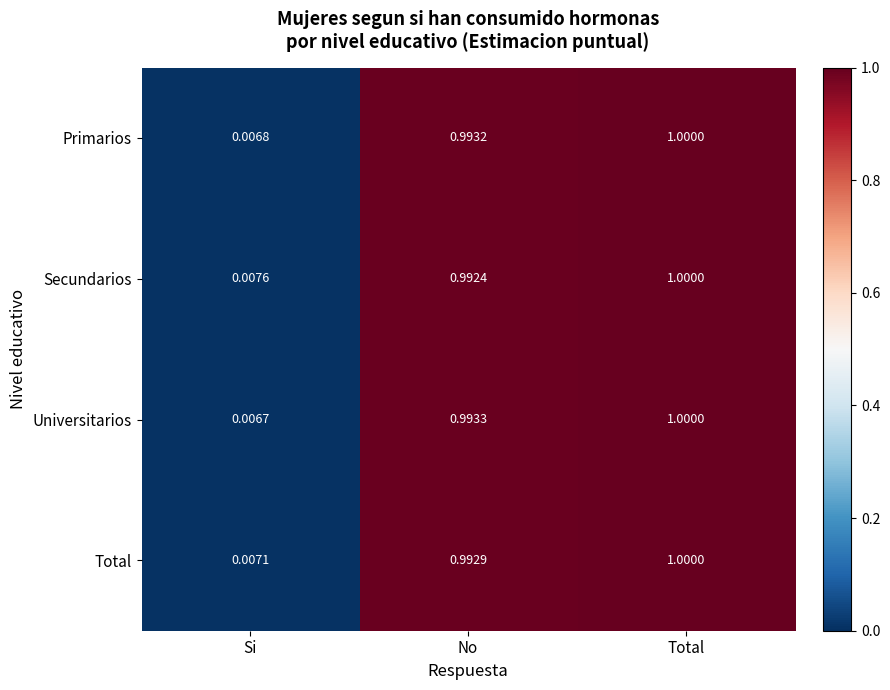

Is the value of Universitarios at Si greater than the value of Secundarios at No?

No